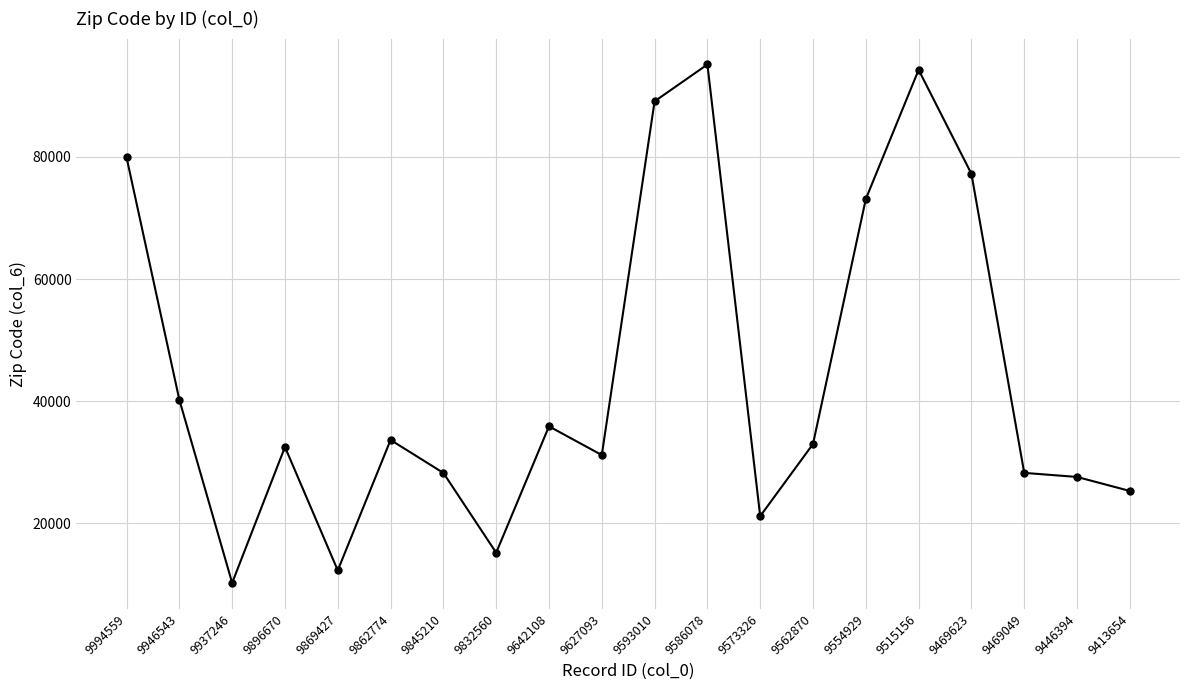

What is the ratio of the value at 9845210 to the value at 9896670?

0.9